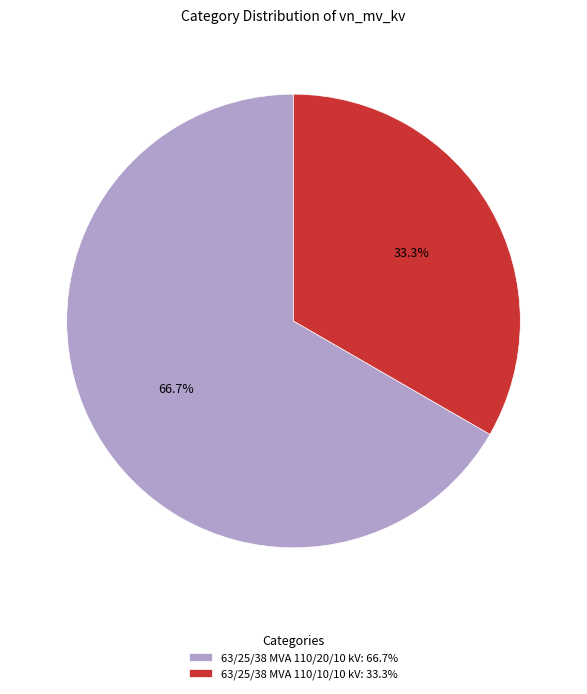

Between 63/25/38 MVA 110/10/10 kV: 33.3% and 63/25/38 MVA 110/20/10 kV: 66.7%, which is larger?

63/25/38 MVA 110/20/10 kV: 66.7%